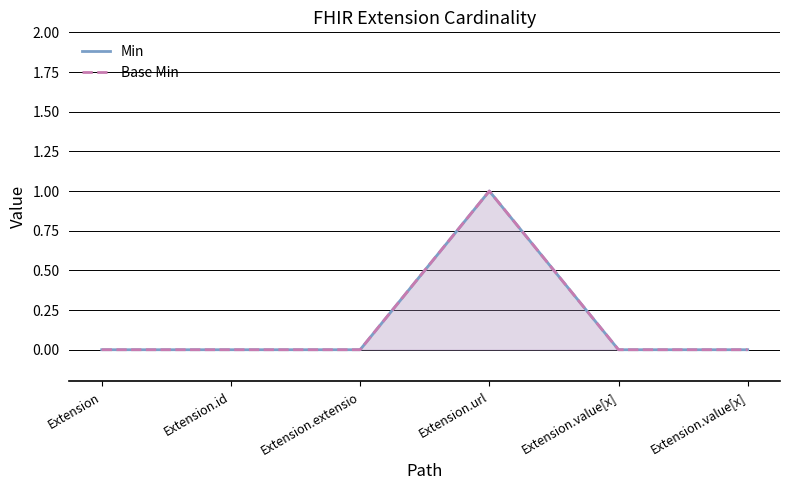

At which label does Base Min reach its peak?

Extension.url